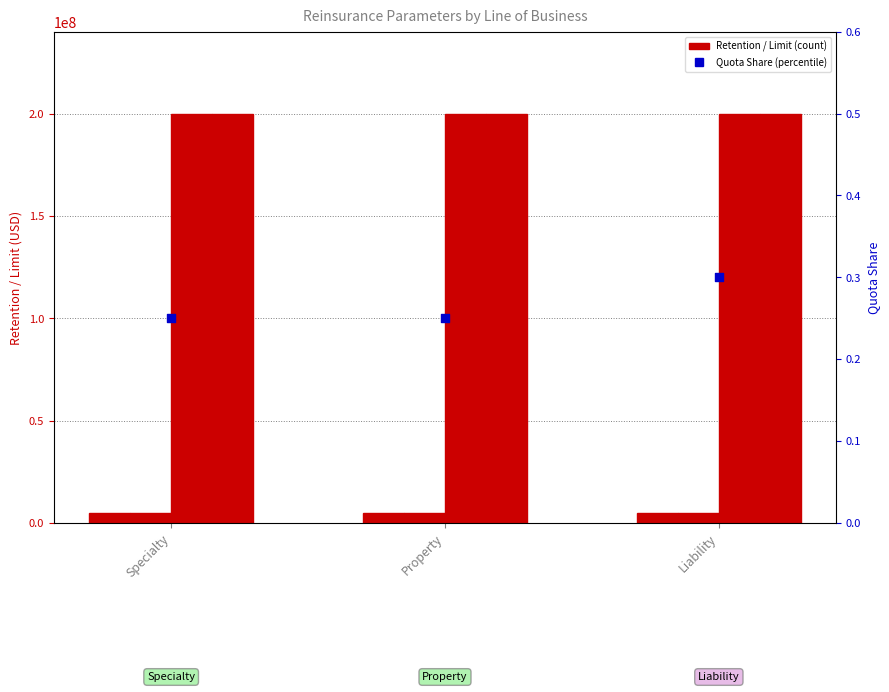

Which series reaches the maximum Y coordinate?

CAT_XoL_Limit